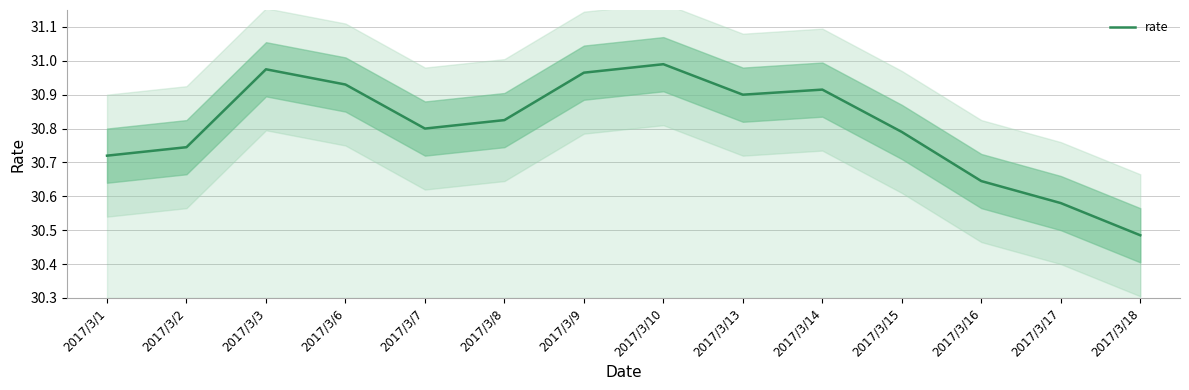

Approximately how many times larger is the value at 2017/3/9 compared to 2017/3/1?

1.0